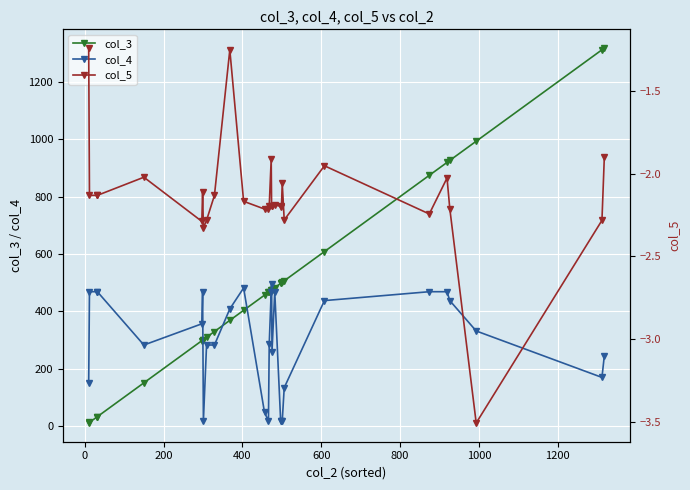

Reading left to right, transcribe all the data shown in this chart.

col_3: 10.0	12.0	30.0	32.0	150.0	297.0	299.0	301.0	309.0	329.0	368.0	403.0	456.0	466.0	468.0	473.0	474.0	475.0	482.0	497.0	499.0	501.0	506.0	608.0	874.0	919.0	926.0	993.0	1312.0	1318.0
col_4: 151.0	468.0	468.0	468.0	282.0	356.0	468.0	17.0	282.0	282.0	408.0	481.0	47.0	17.0	287.0	468.0	495.0	258.0	468.0	17.0	17.0	17.0	133.0	437.0	468.0	468.0	437.0	331.0	169.0	244.0
col_5: -1.2	-2.1	-2.1	-2.1	-2.0	-2.3	-2.1	-2.3	-2.3	-2.1	-1.2	-2.2	-2.2	-2.2	-2.2	-1.9	-2.2	-2.2	-2.2	-2.2	-2.2	-2.1	-2.3	-2.0	-2.2	-2.0	-2.2	-3.5	-2.3	-1.9